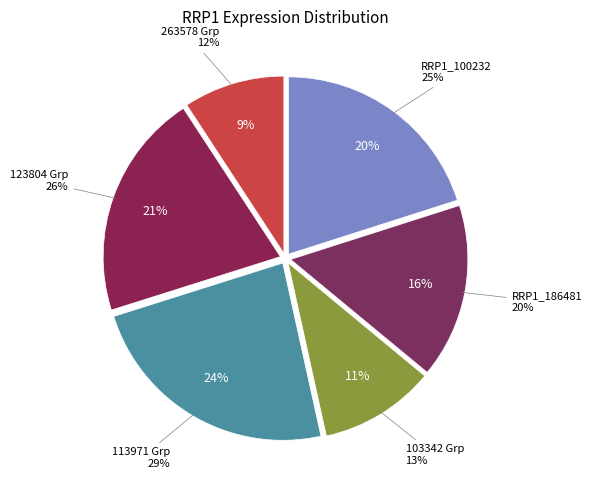

How much of the chart is everything except RRP1_263578?

90.8%